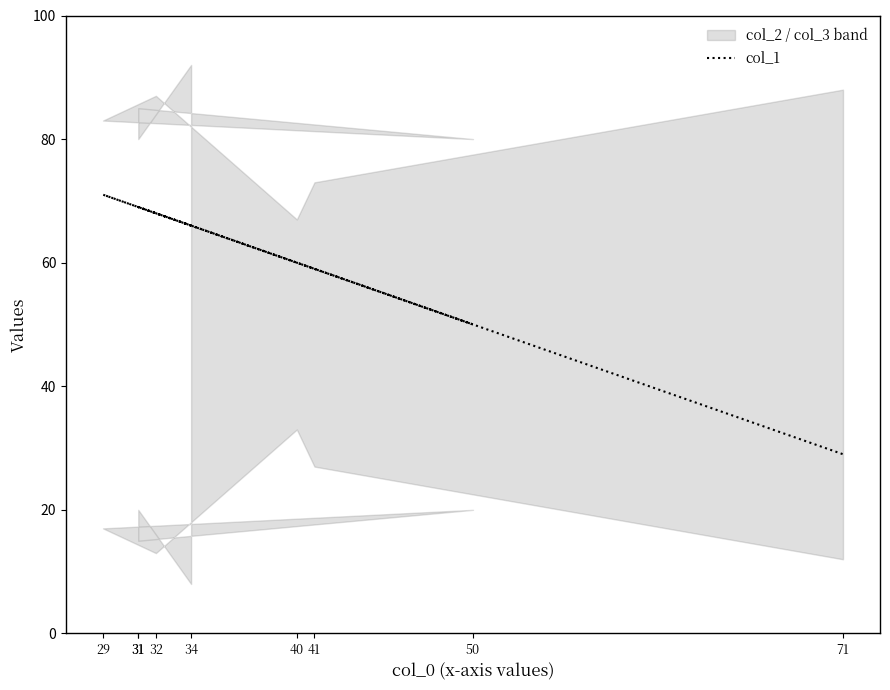

True or false: there are more than 0 points higher than both neighbors.

True